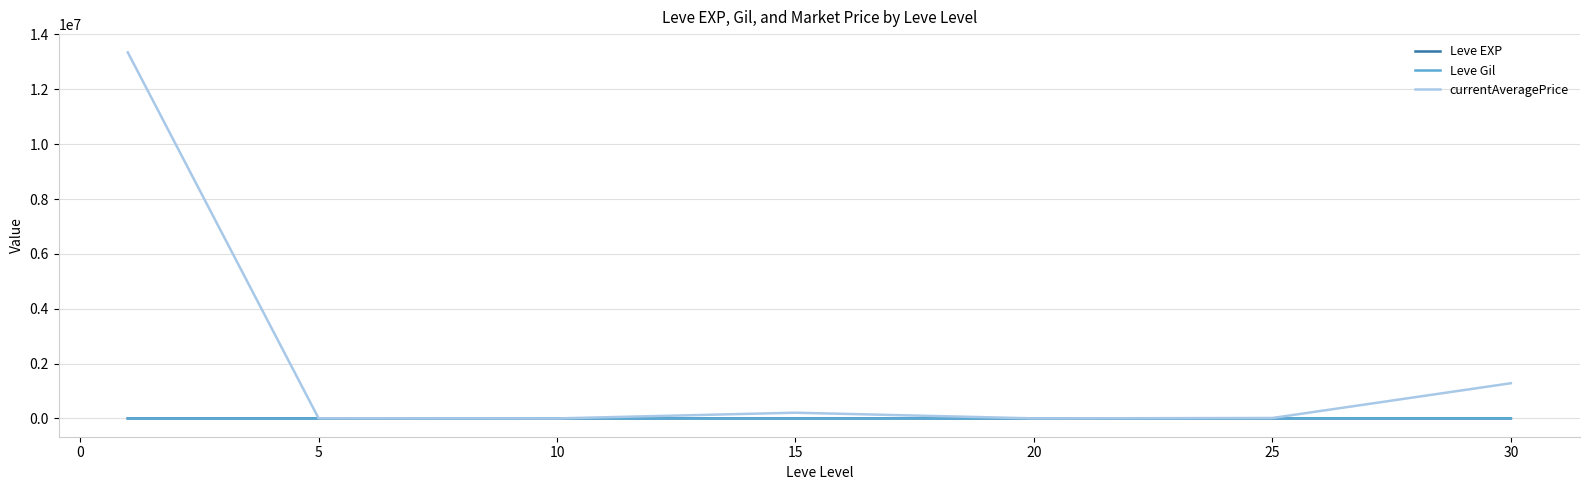

Which series has the widest spread of values?

currentAveragePrice